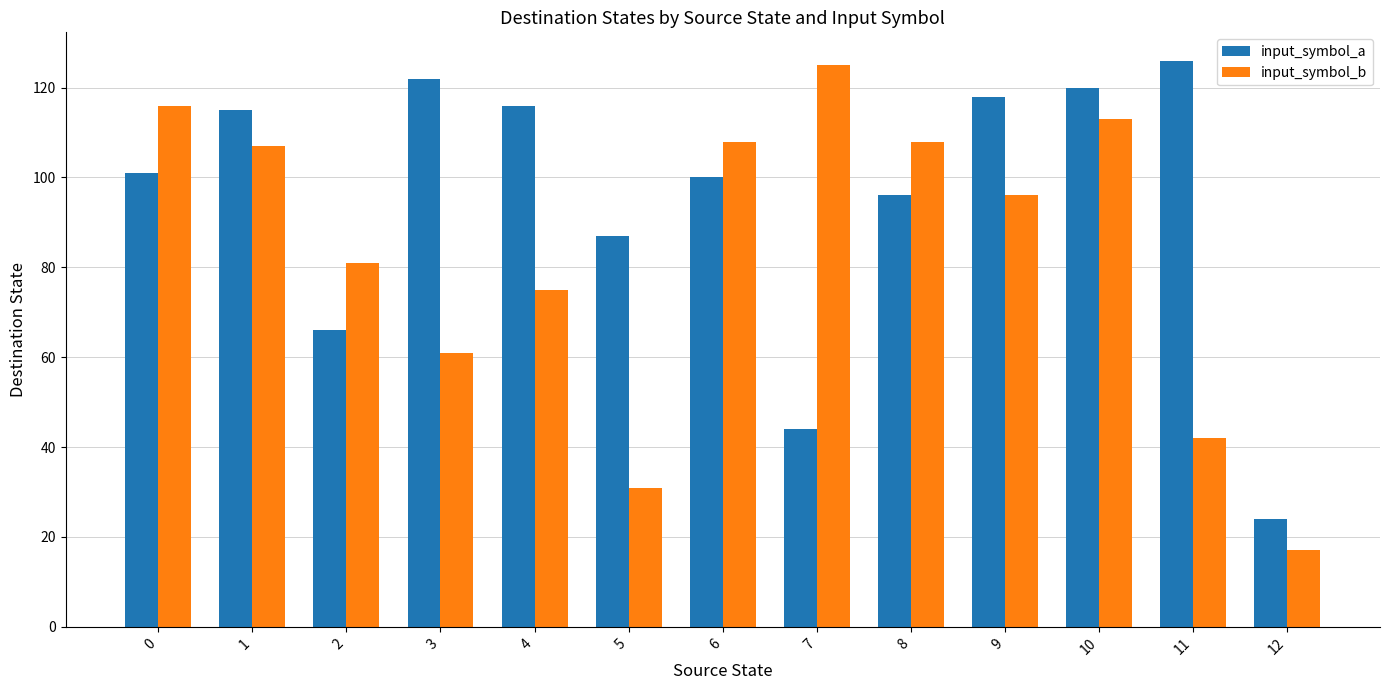

Reading left to right, transcribe all the data shown in this chart.

input_symbol_a: 101	115	66	122	116	87	100	44	96	118	120	126	24
input_symbol_b: 116	107	81	61	75	31	108	125	108	96	113	42	17